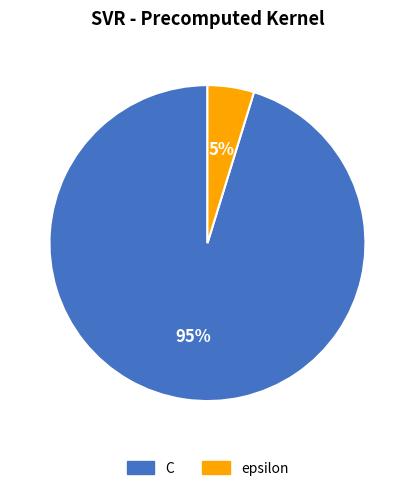

Combined, do C and epsilon account for over 50%?

Yes